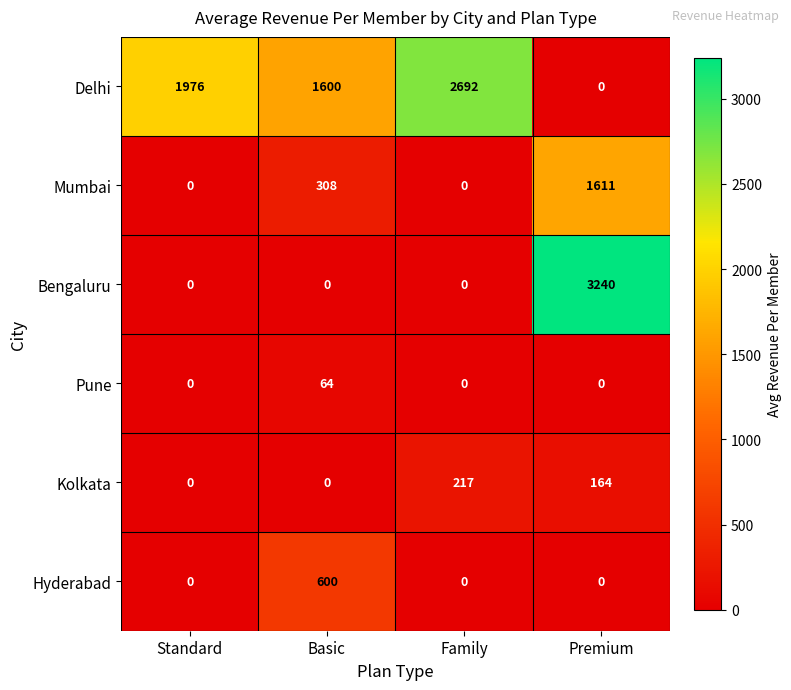

What is the highest value of the Hyderabad series?

600